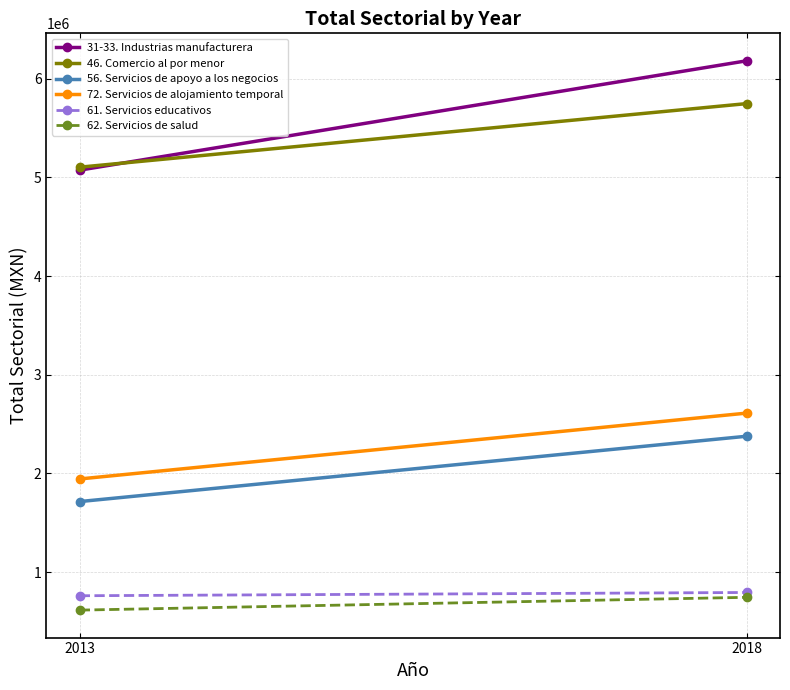

At which category does the chart reach its peak across all series?

2018